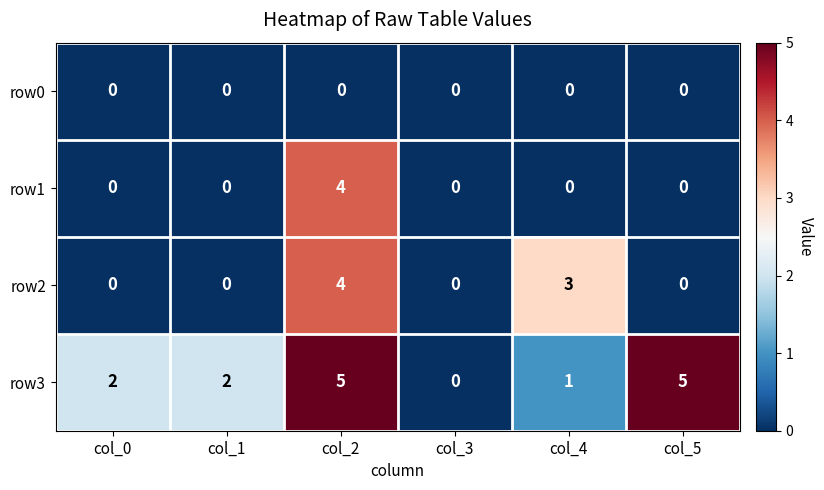

What is the greatest value displayed?

5